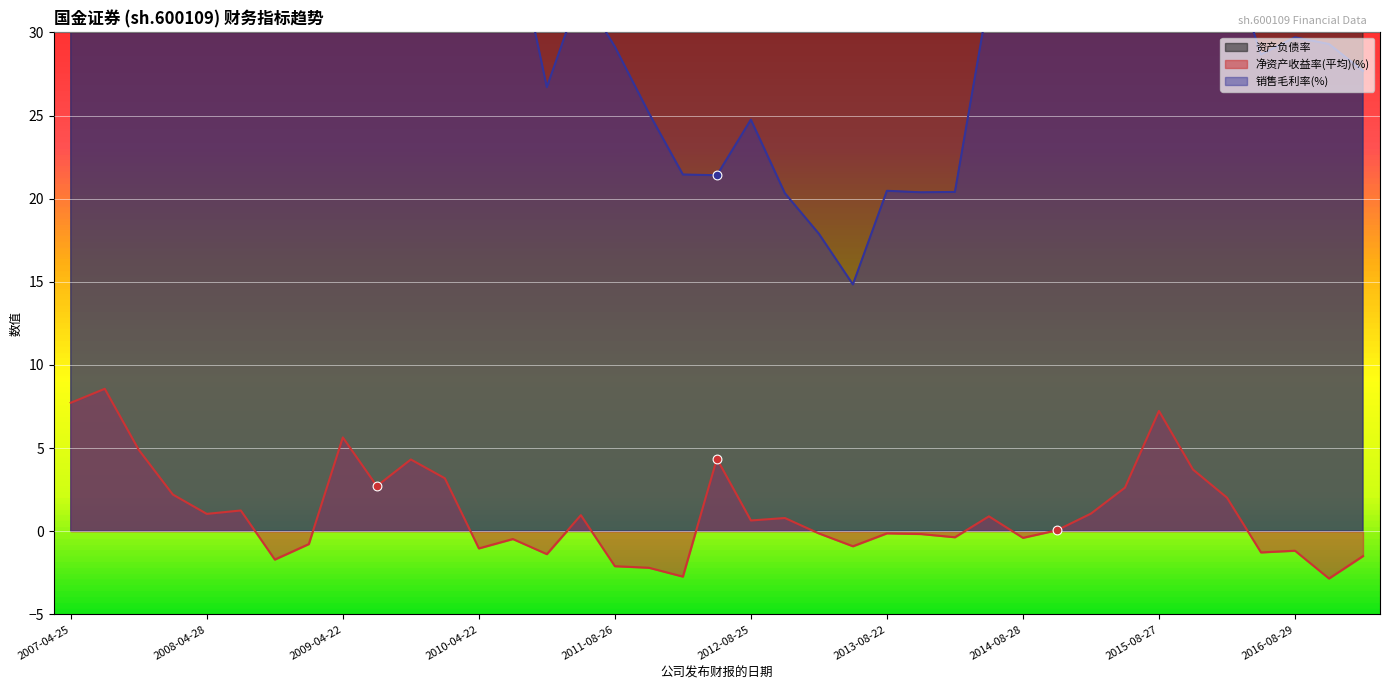

At which category is the sum across all series the highest?

2007-04-25